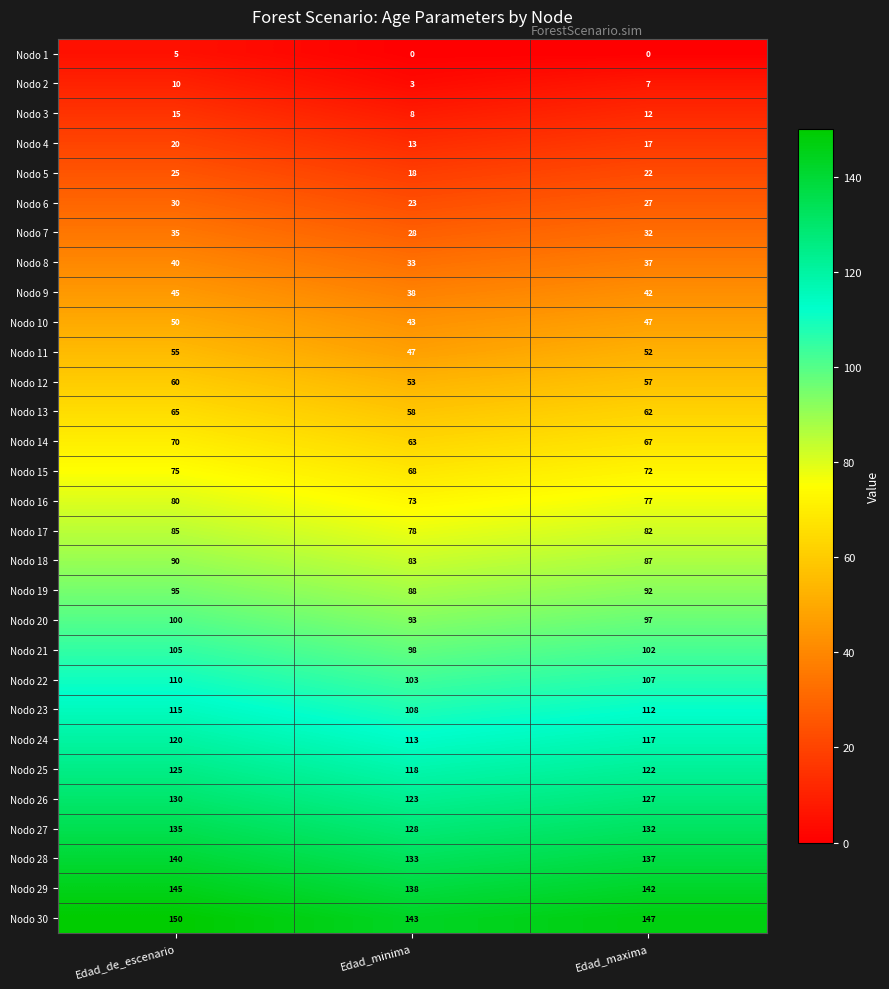

What is the total value across all series at Edad_minima?

2116